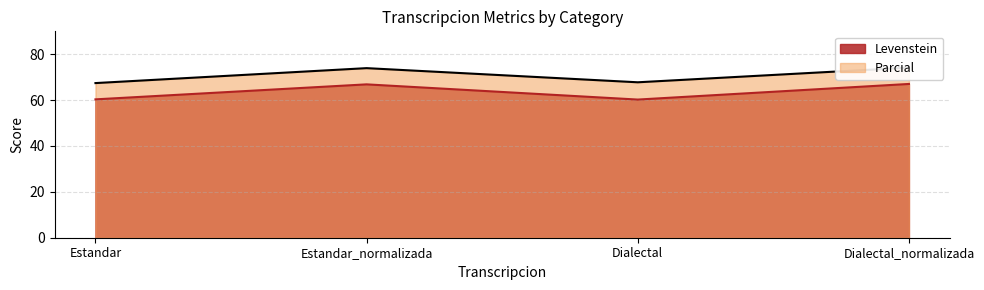

Which series has the largest range (max minus min)?

Levenstein